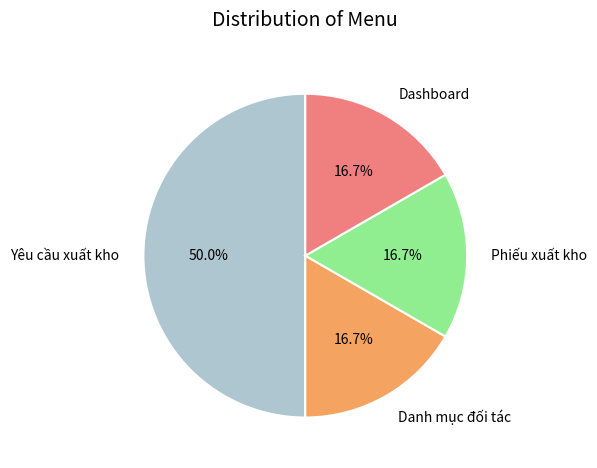

Combined, do Phiếu xuất kho and Danh mục đối tác account for over 50%?

No